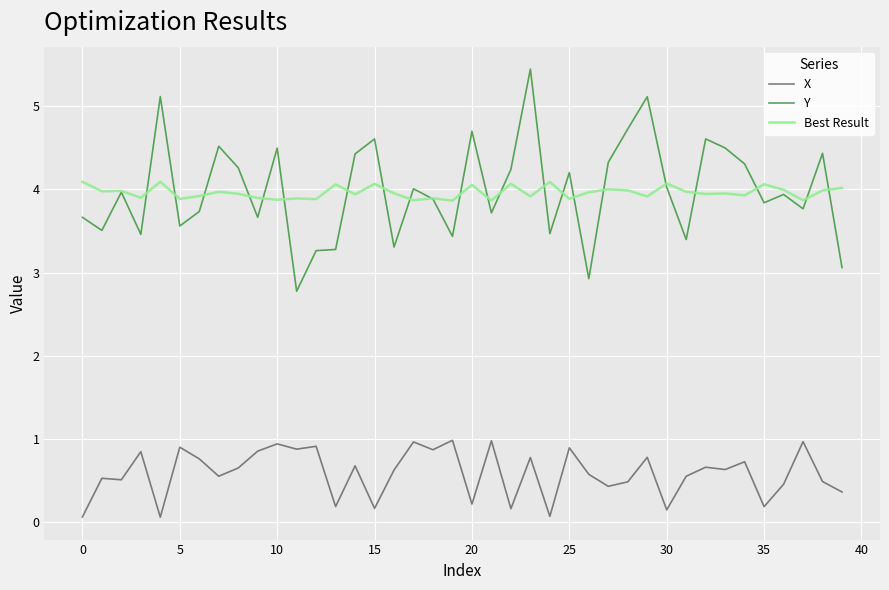

Which series has the largest range (max minus min)?

Y